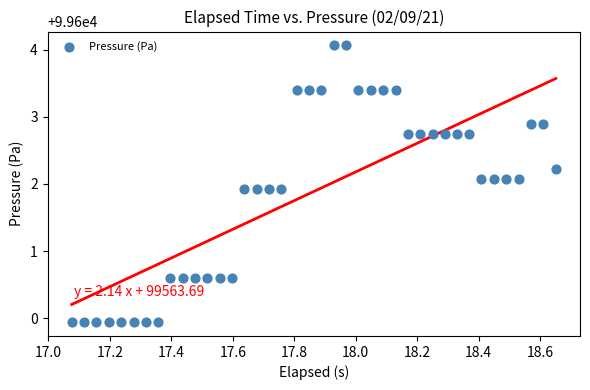

Count the number of points in this scatter plot.

40